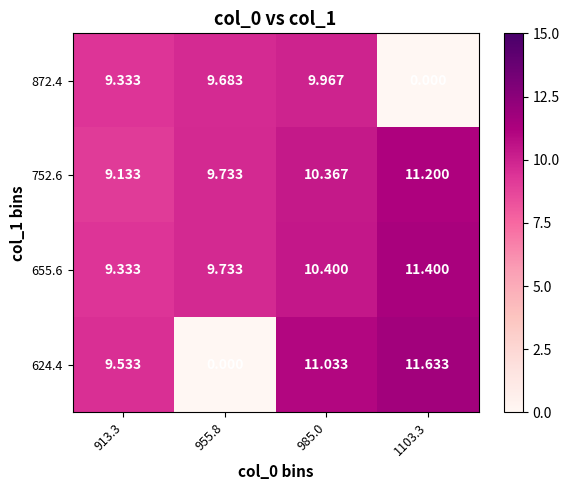

At which category is the sum across all series the highest?

985.0